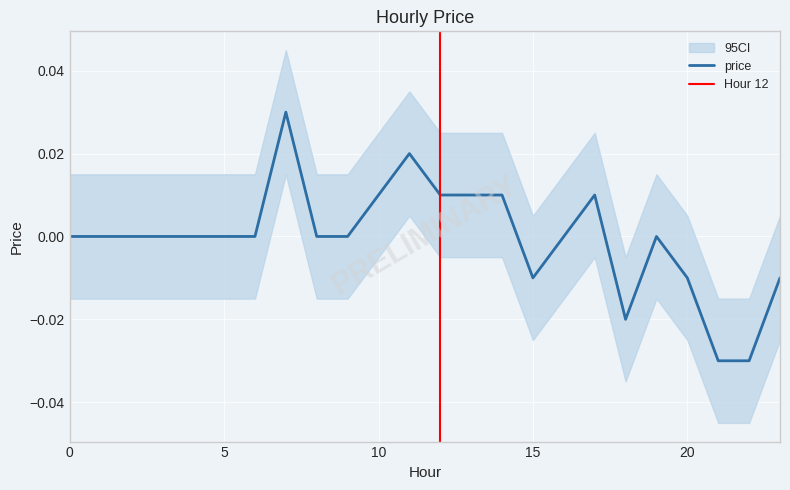

Which label corresponds to the largest value in the chart?

7